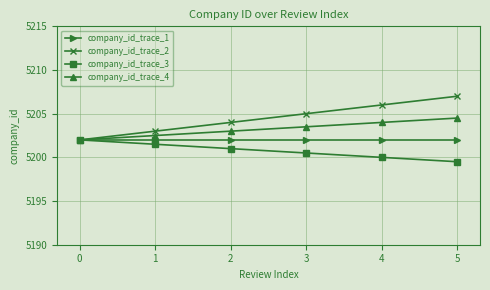

True or false: company_id_trace_4 has more than 0 points higher than both neighbors.

False